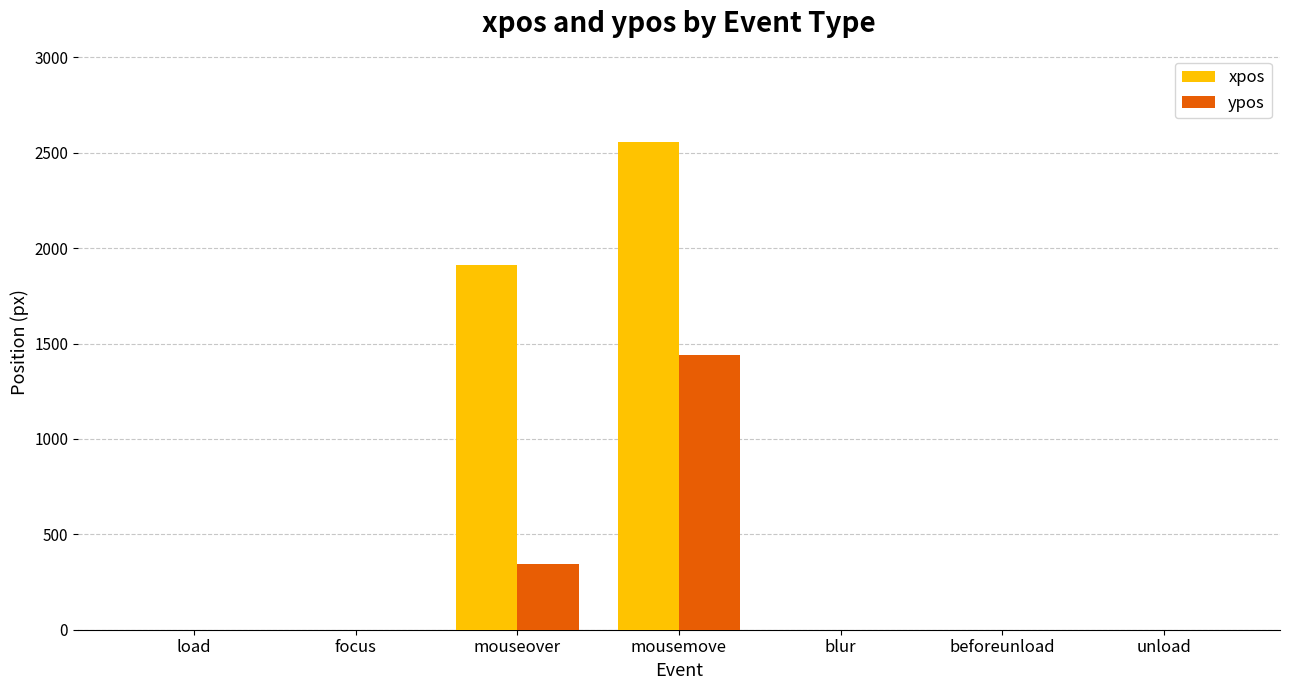

Where is xpos nearest to the value 1278?

mouseover